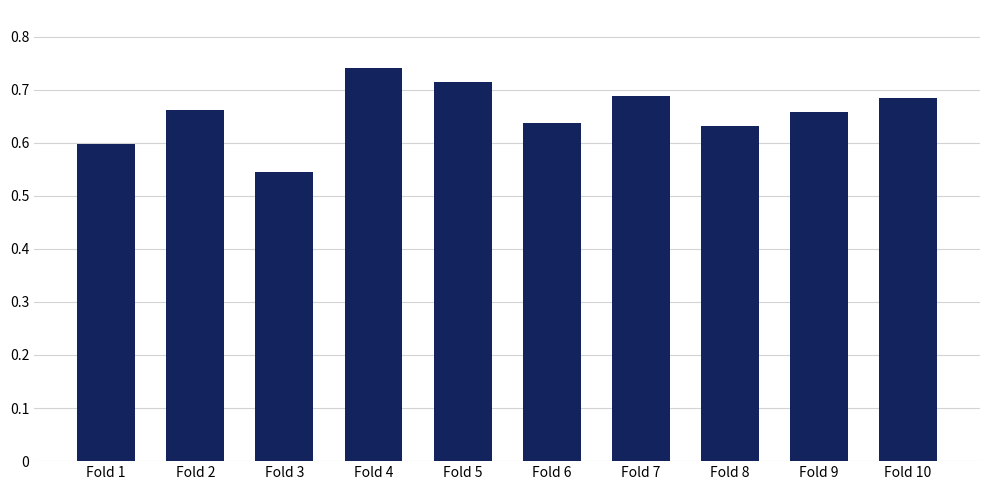

At which label is the value closest to 0?

Fold 3